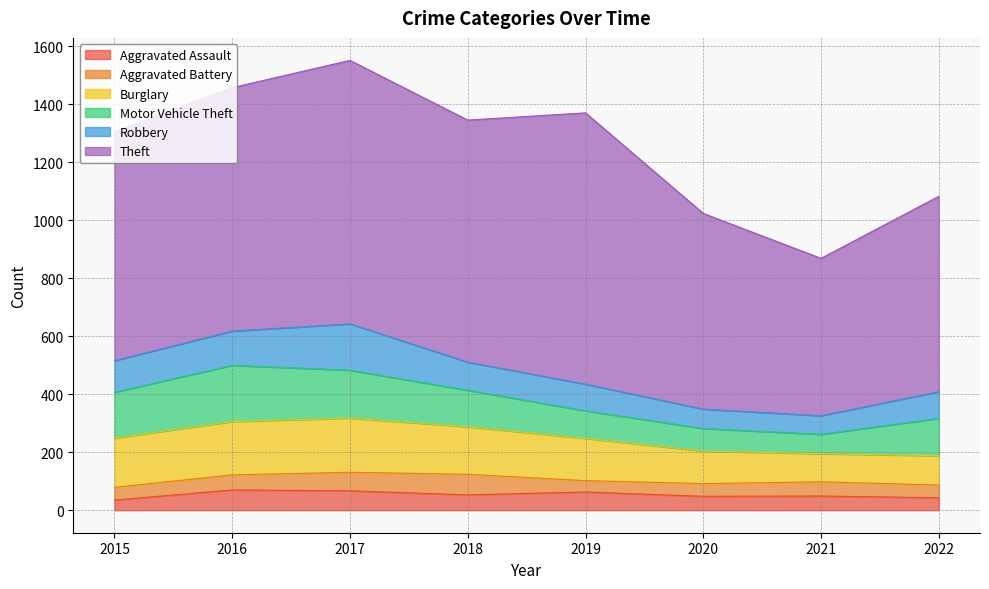

At which label does Aggravated Assault first exceed 53?

2016